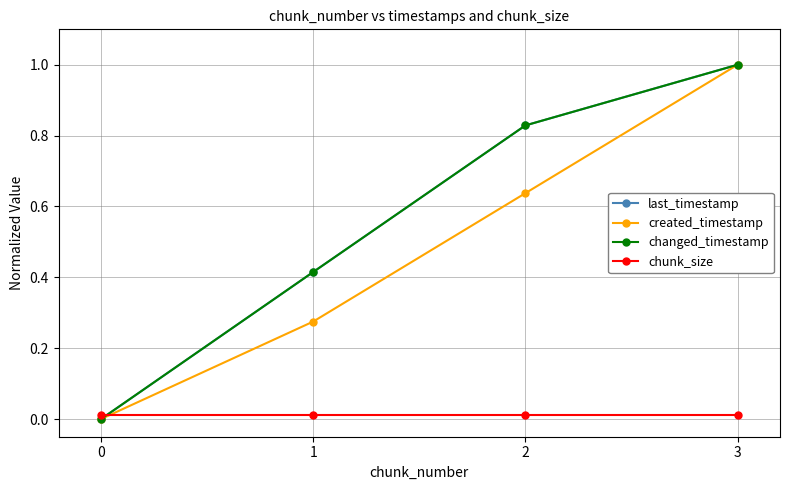

Reading left to right, transcribe all the data shown in this chart.

last_timestamp: 0.0	0.4	0.8	1.0
created_timestamp: 0.0	0.3	0.6	1.0
changed_timestamp: 0.0	0.4	0.8	1.0
chunk_size: 0.0	0.0	0.0	0.0